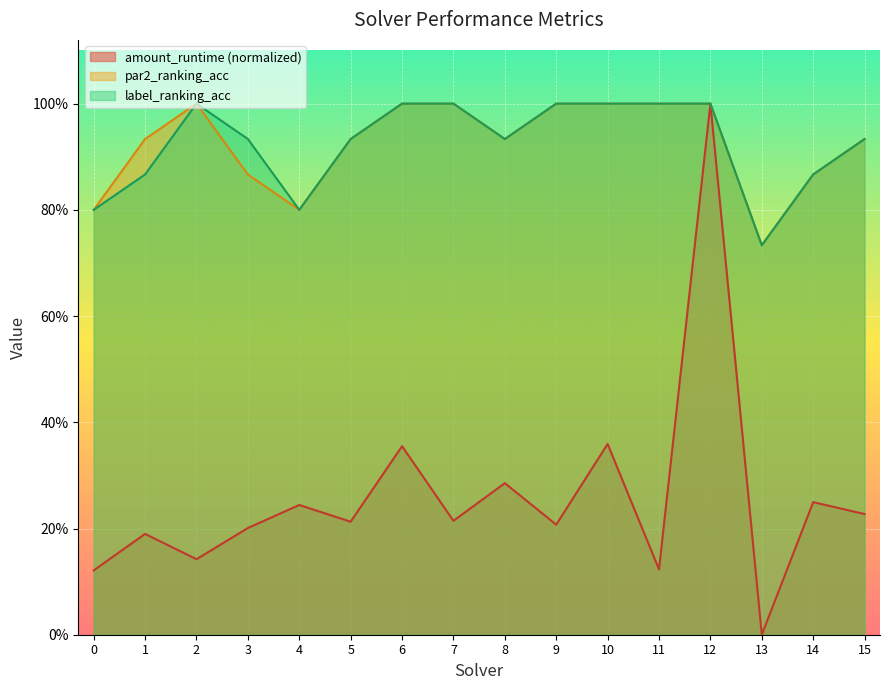

Reading left to right, transcribe all the data shown in this chart.

amount_runtime: 0=0.1	1=0.2	2=0.1	3=0.2	4=0.2	5=0.2	6=0.4	7=0.2	8=0.3	9=0.2	10=0.4	11=0.1	12=1.0	13=0.0	14=0.2	15=0.2
par2_ranking_acc: 0=0.8	1=0.9	2=1.0	3=0.9	4=0.8	5=0.9	6=1.0	7=1.0	8=0.9	9=1.0	10=1.0	11=1.0	12=1.0	13=0.7	14=0.9	15=0.9
label_ranking_acc: 0=0.8	1=0.9	2=1.0	3=0.9	4=0.8	5=0.9	6=1.0	7=1.0	8=0.9	9=1.0	10=1.0	11=1.0	12=1.0	13=0.7	14=0.9	15=0.9